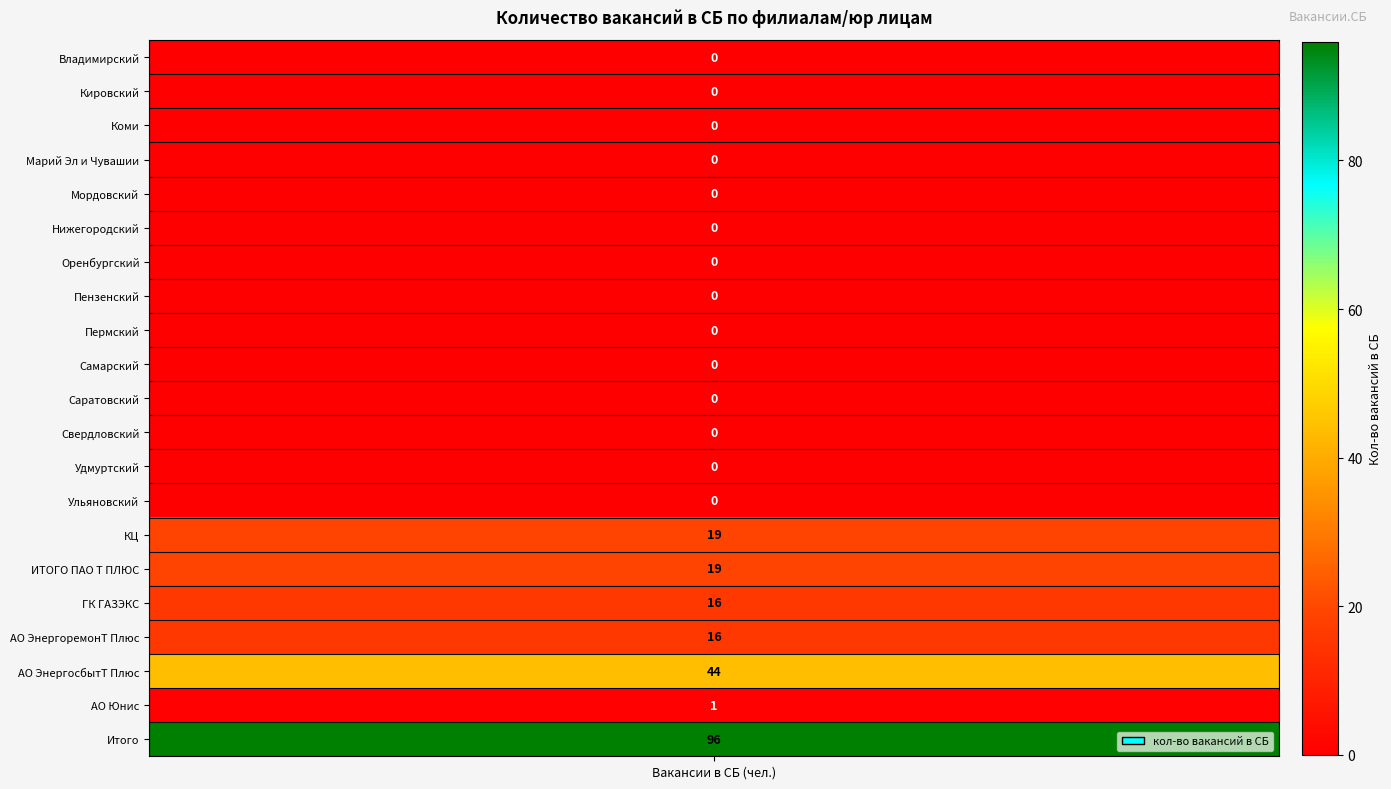

The value at Свердловский is 0. True or false?

True